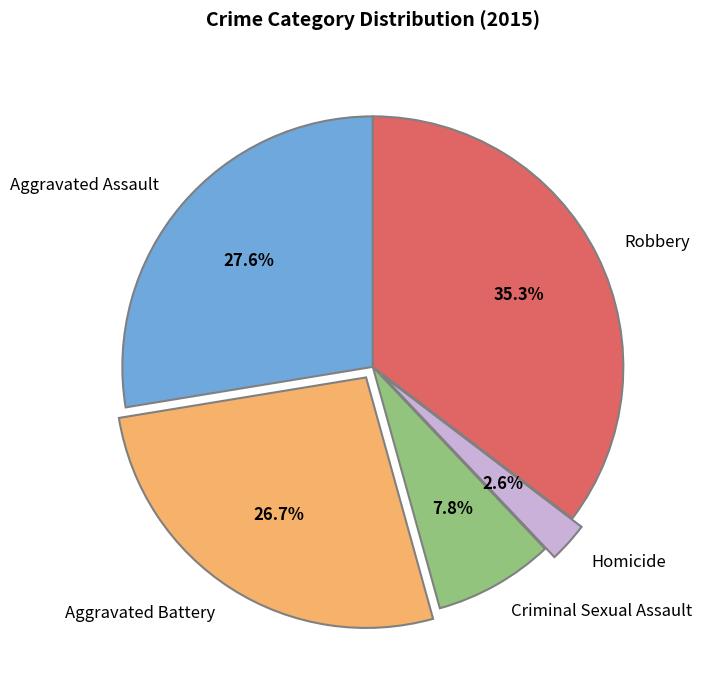

What is the ratio of the value at Aggravated Battery to the value at Criminal Sexual Assault?

3.4